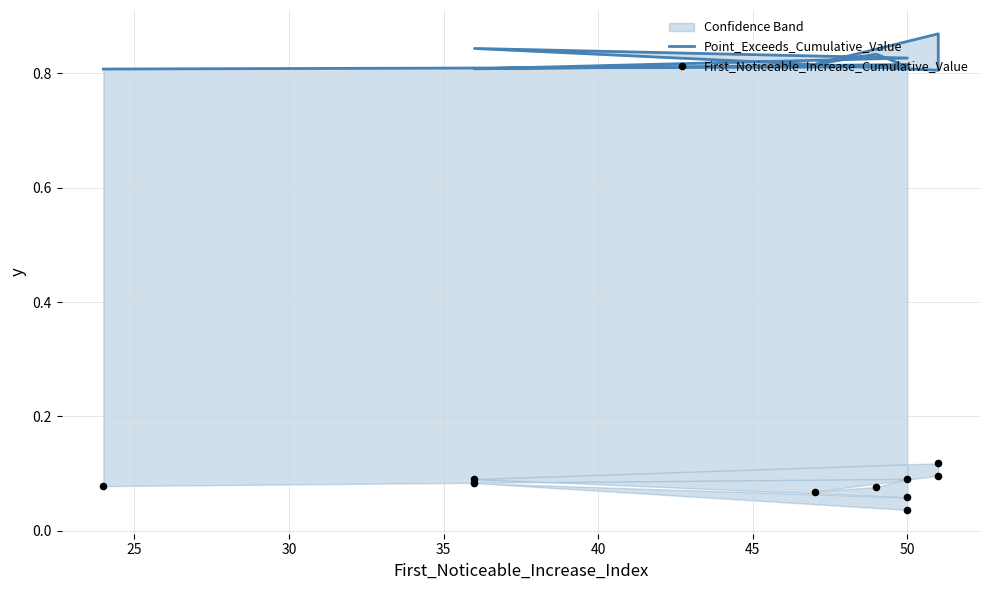

Which series reaches the minimum Y coordinate?

First_Noticeable_Increase_Cumulative_Value